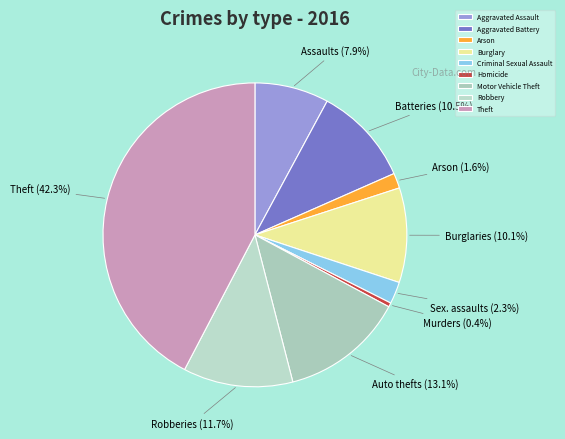

Rank the categories by value from lowest to highest.

Homicide, Arson, Criminal Sexual Assault, Aggravated Assault, Burglary, Aggravated Battery, Robbery, Motor Vehicle Theft, Theft